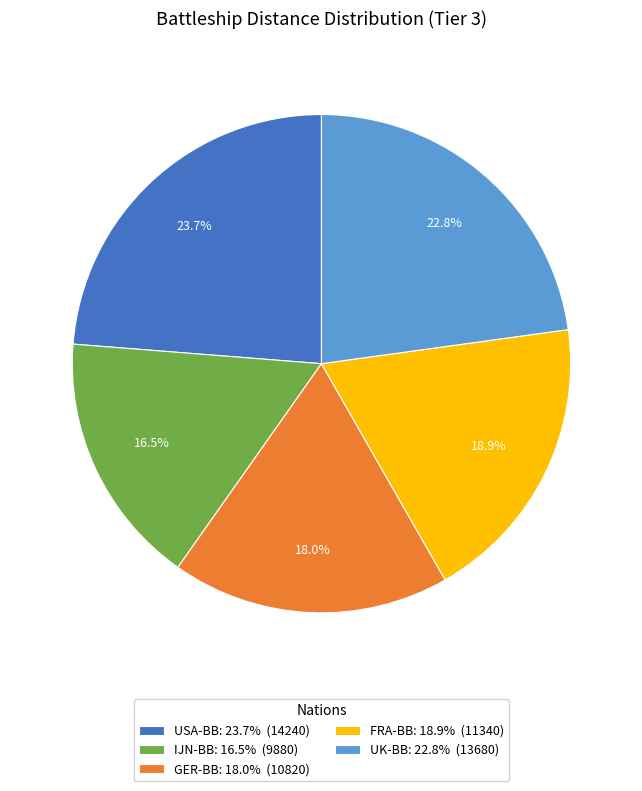

Approximately how many times larger is the value at IJN-BB compared to FRA-BB?

0.9